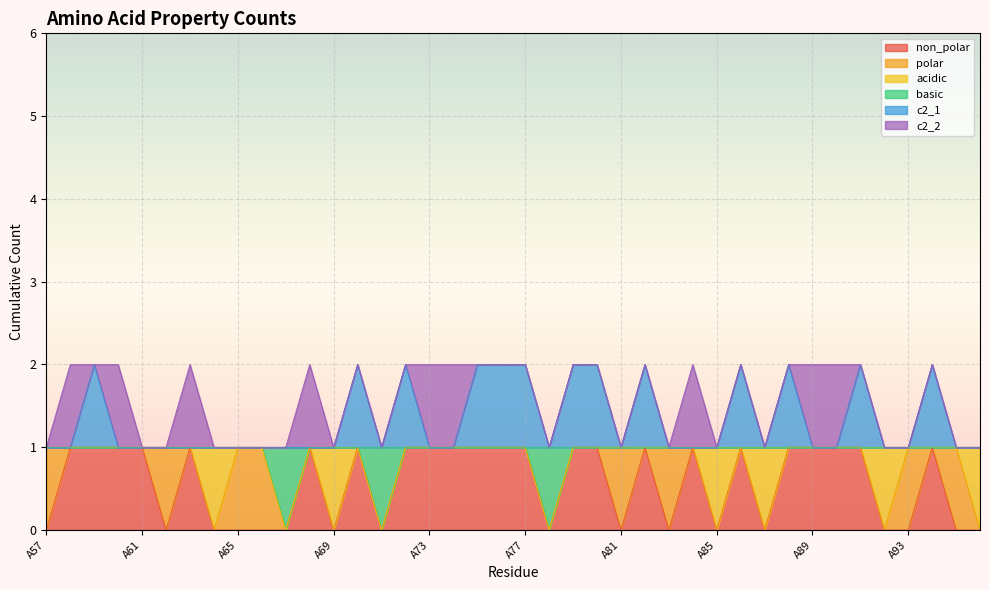

At which category does c2_1 reach its first local valley?

A71